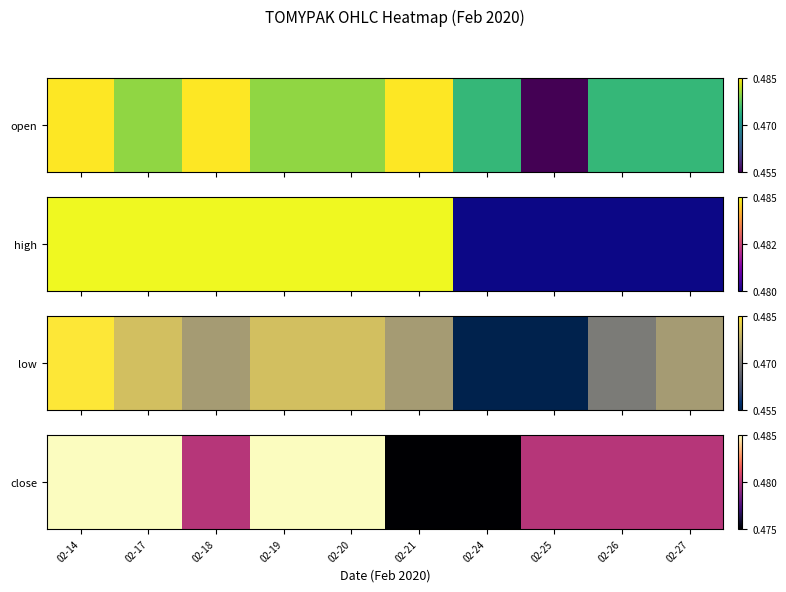

The value at 02-17 is 0.5. True or false?

True